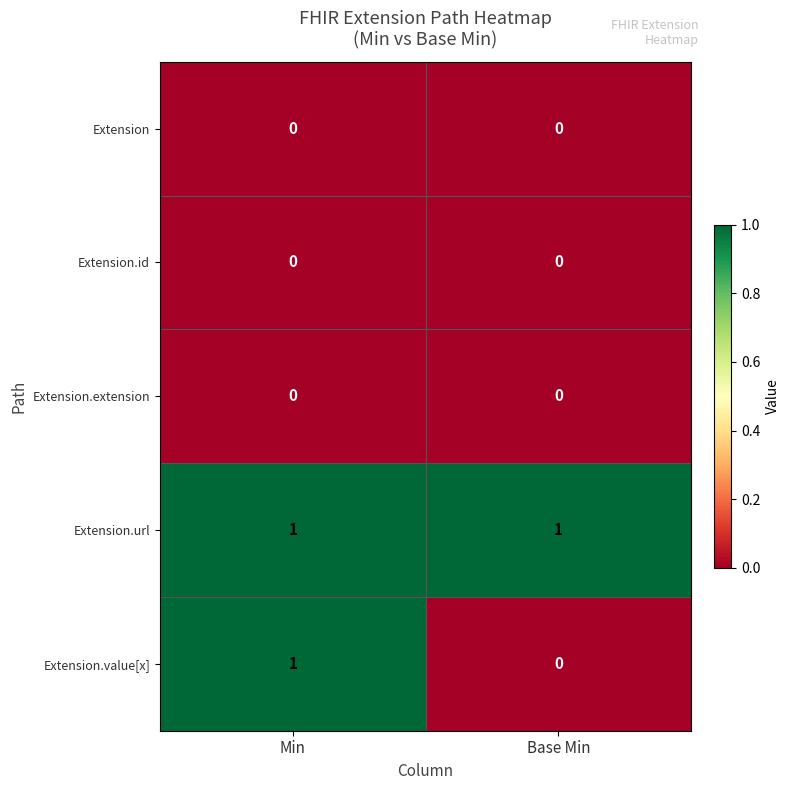

The value of Extension at Base Min is 0. True or false?

True